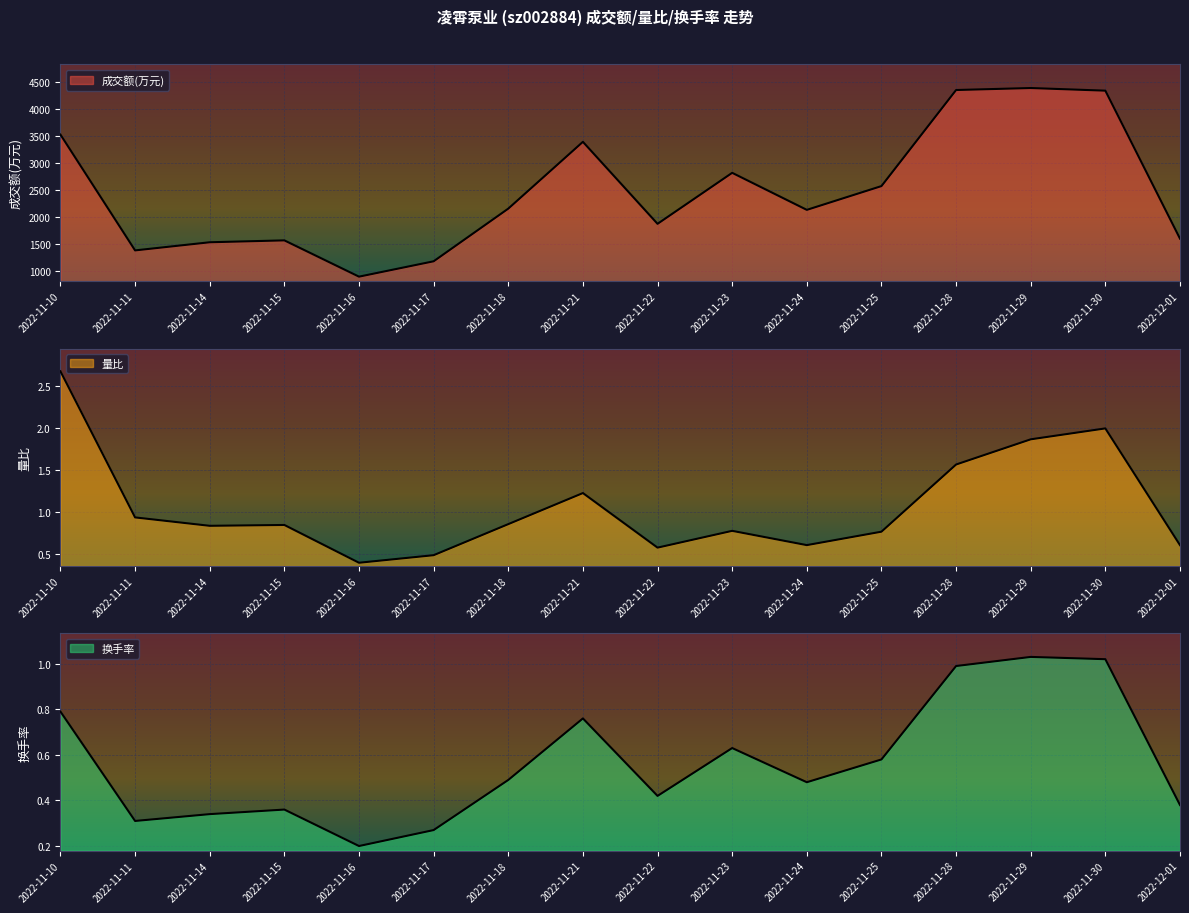

Does the chart display data point markers on the line(s)?

No